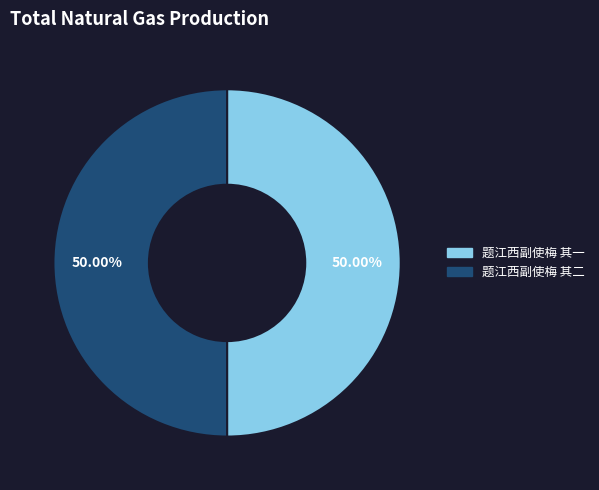

Is the sum of 题江西副使梅 其二 and 题江西副使梅 其一 greater than half?

Yes